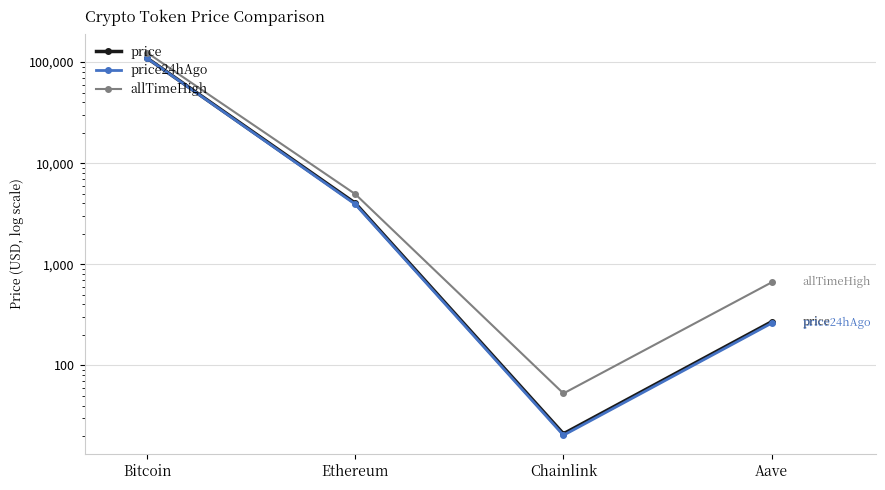

How many interior local valleys does the price series have?

1